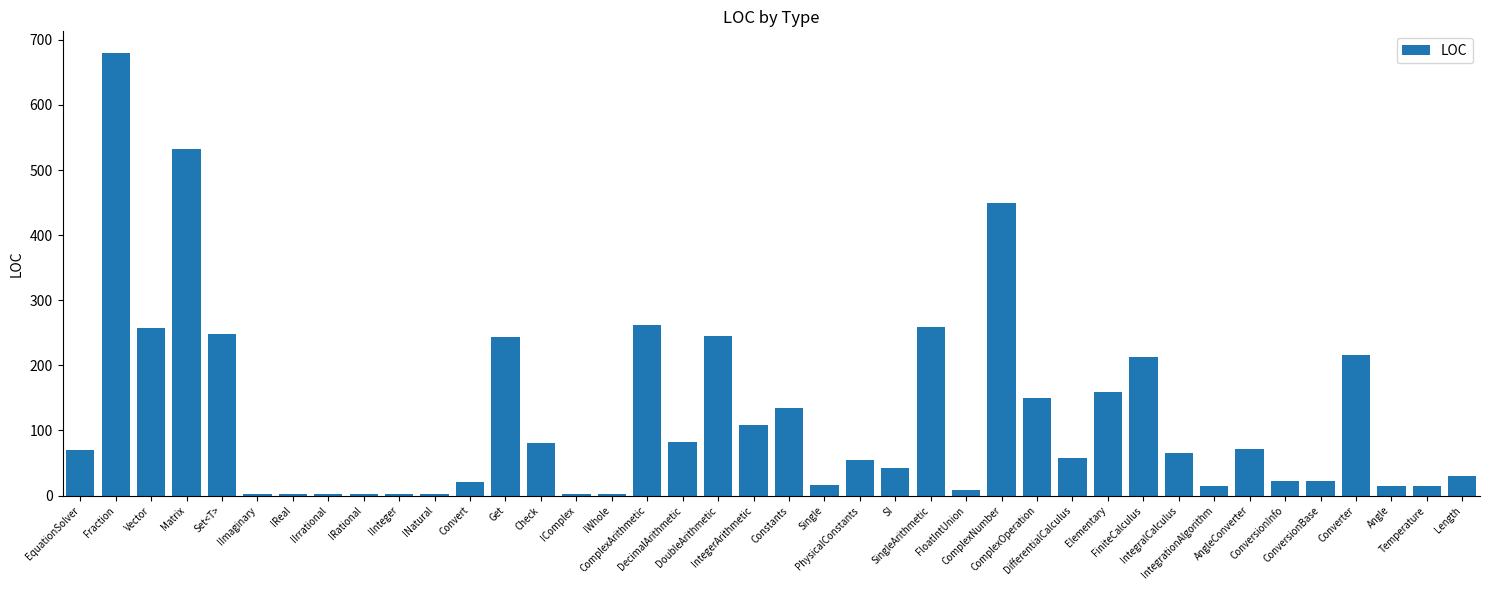

What is the label of the 32nd bar from the left?

IntegralCalculus